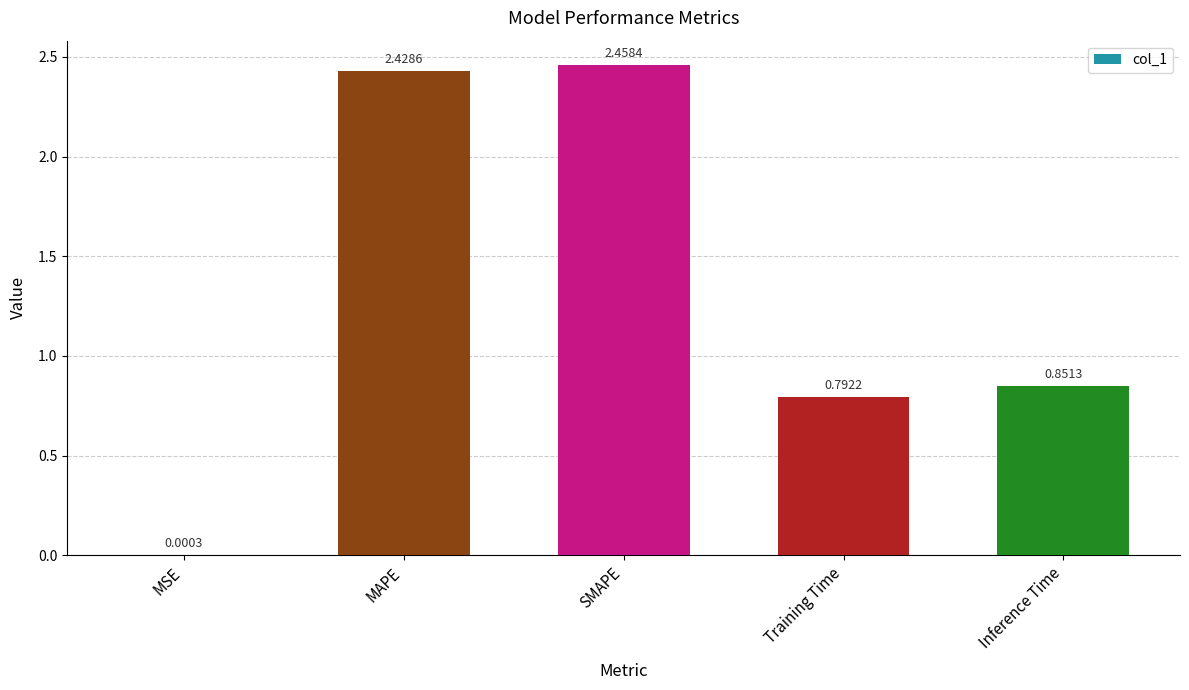

Between MAPE and MSE, which is larger?

MAPE